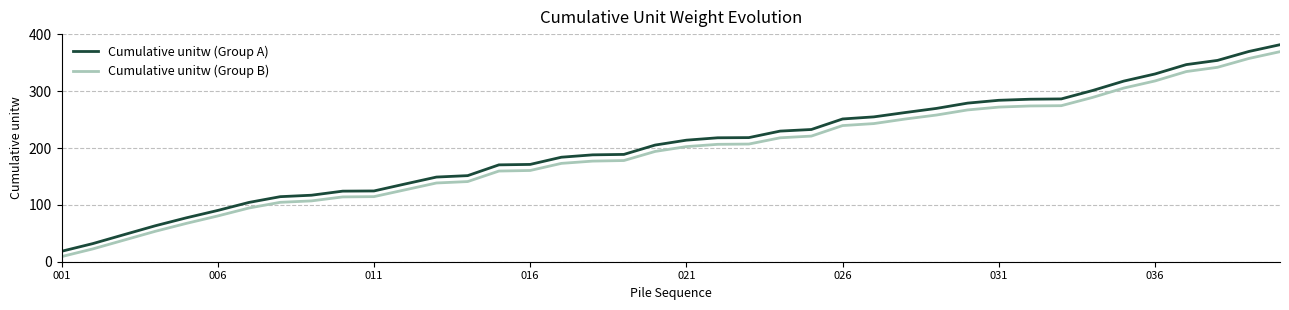

What is the difference between the maximum and minimum values in the Cumulative unitw (Group A) series?

363.4